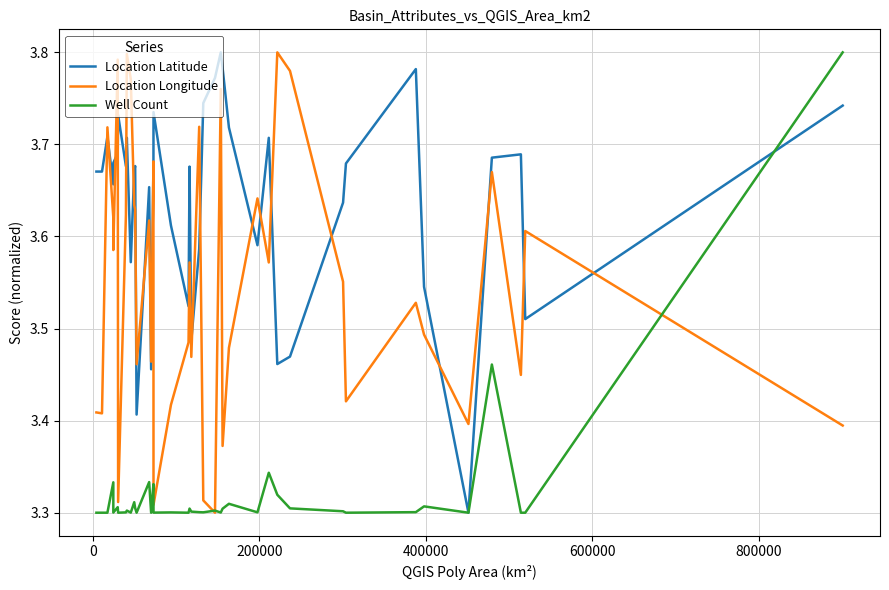

List the series in order of their peak value, highest first.

Well Count, Location Longitude, Location Latitude